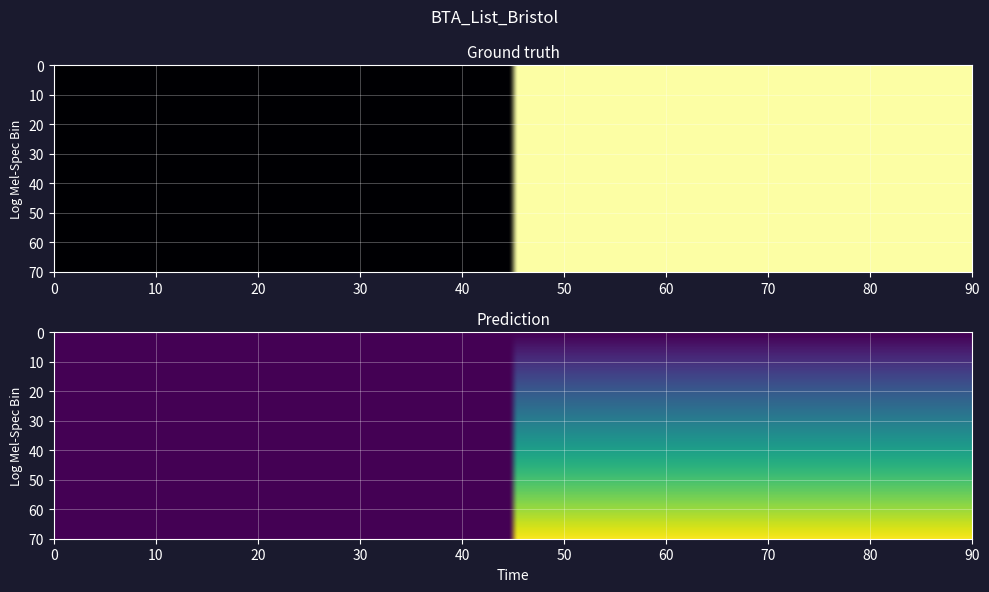

How many categories are shown in the chart?

2